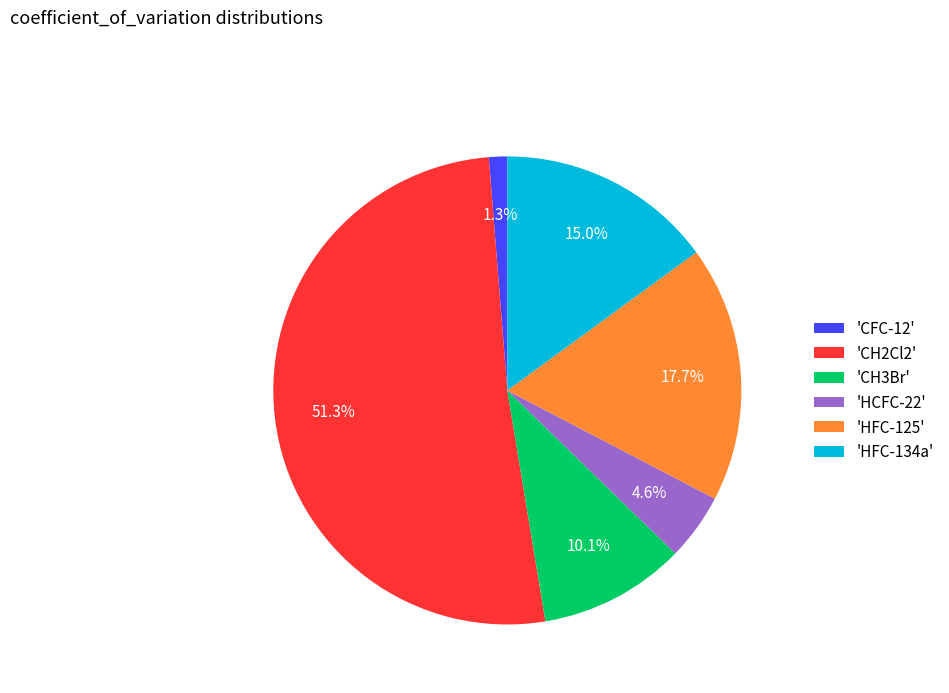

Which slice is the largest?

'CH2Cl2'